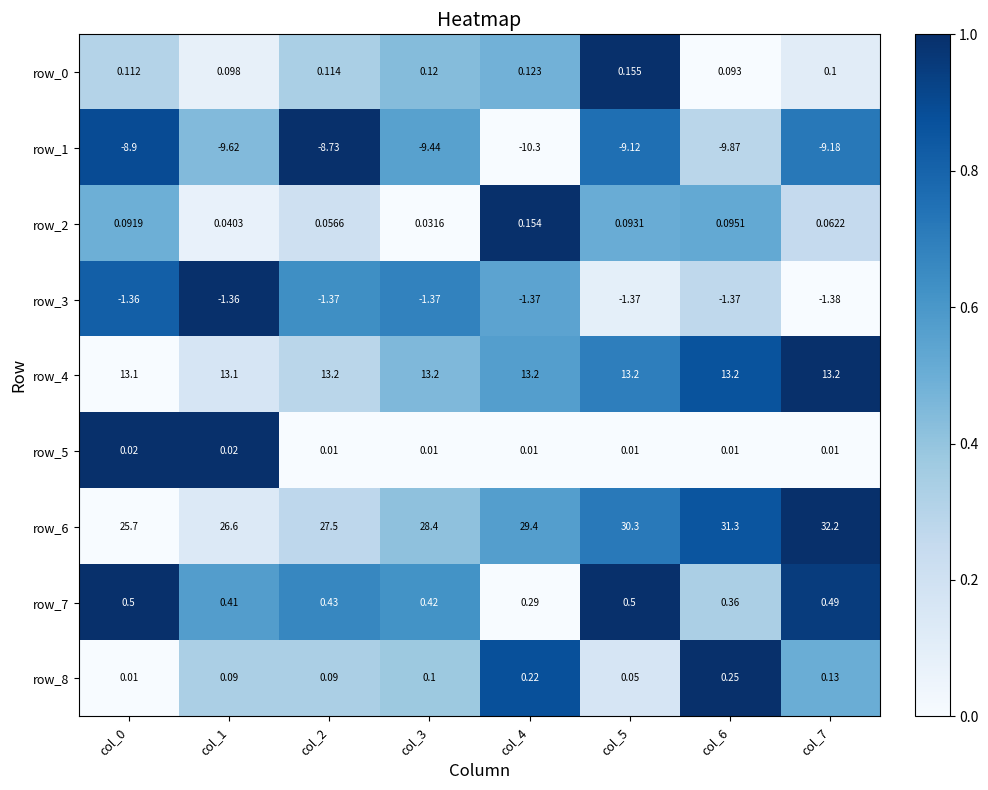

Is the value of row_7 at col_7 greater than the value of row_0 at col_4?

Yes